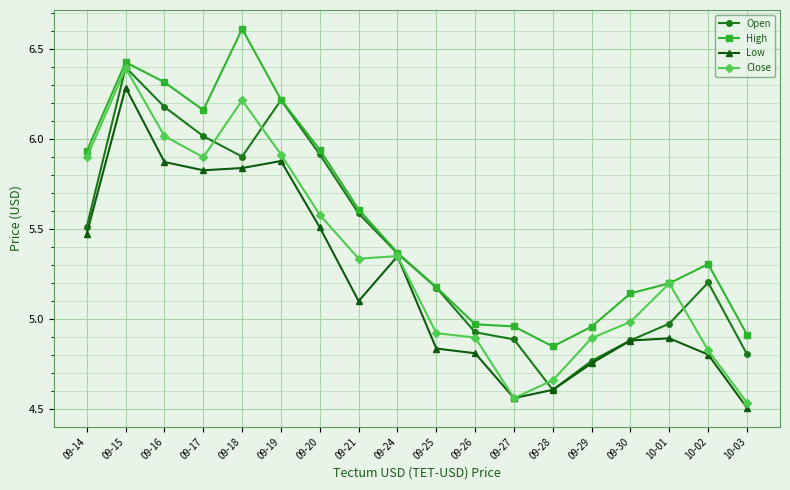

The Close series shows 4.9 at 09-25. True or false?

True